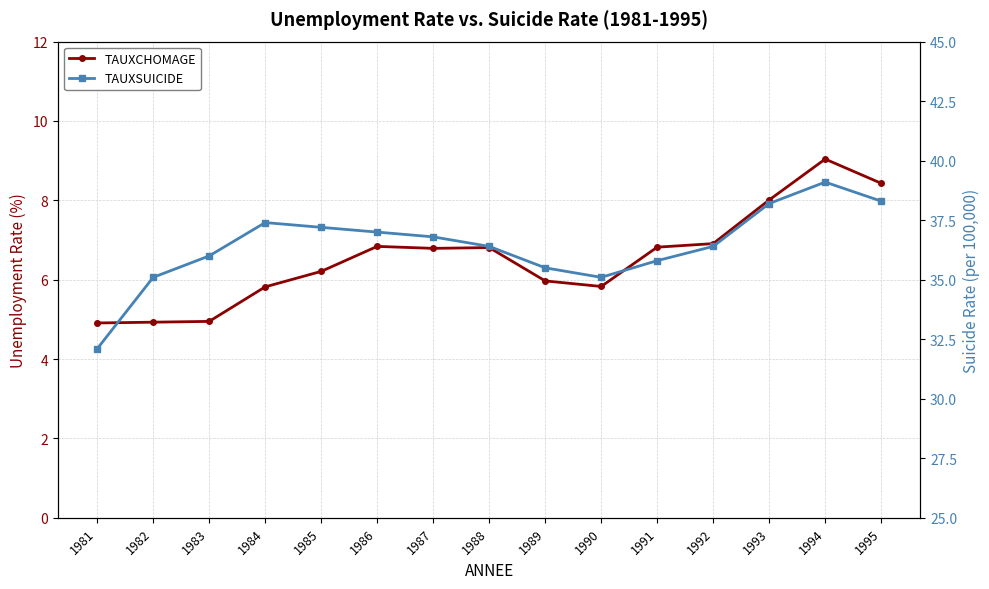

How many data points in TAUXCHOMAGE are above 6?

9